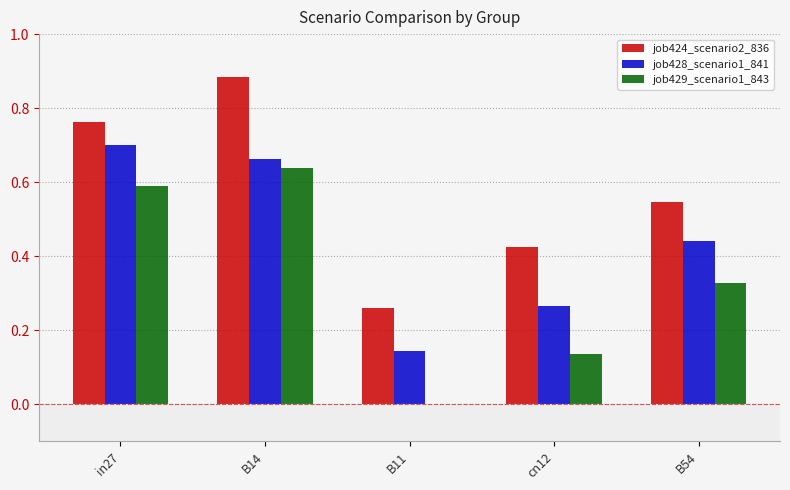

How many groups of bars are there?

5